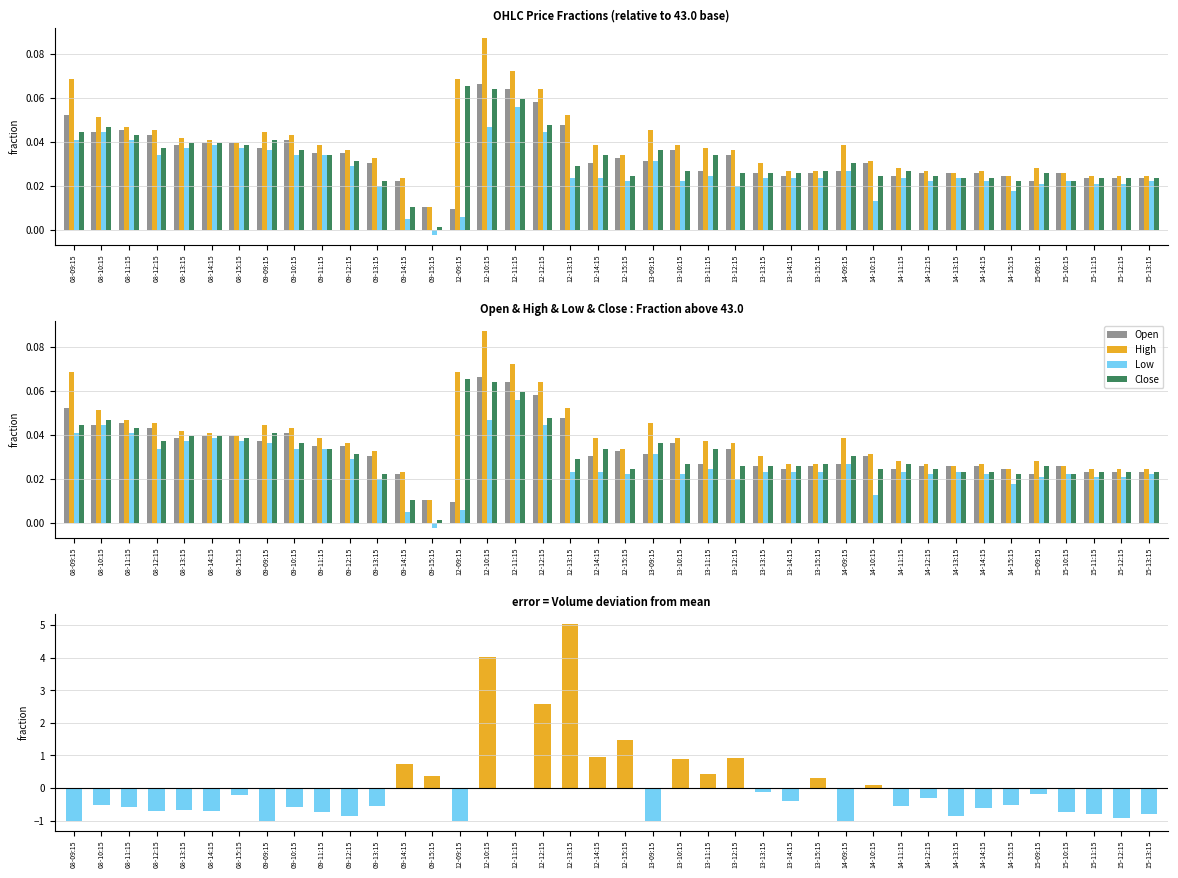

True or false: Close has a value of 0.0 at 15-10:15.

False